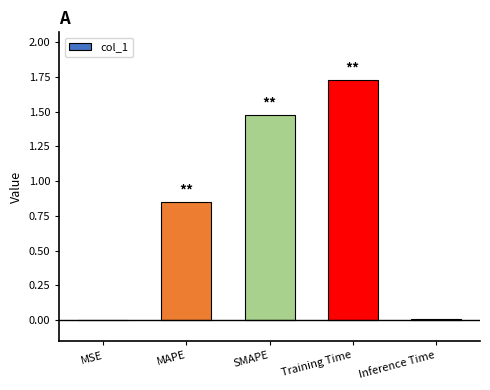

What is the sum of all values?

4.1